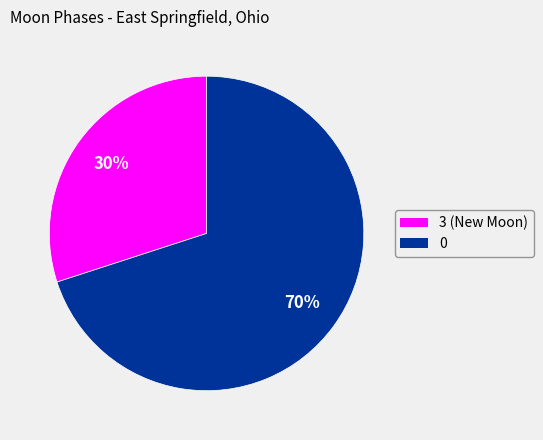

Is there a majority slice in this chart?

Yes